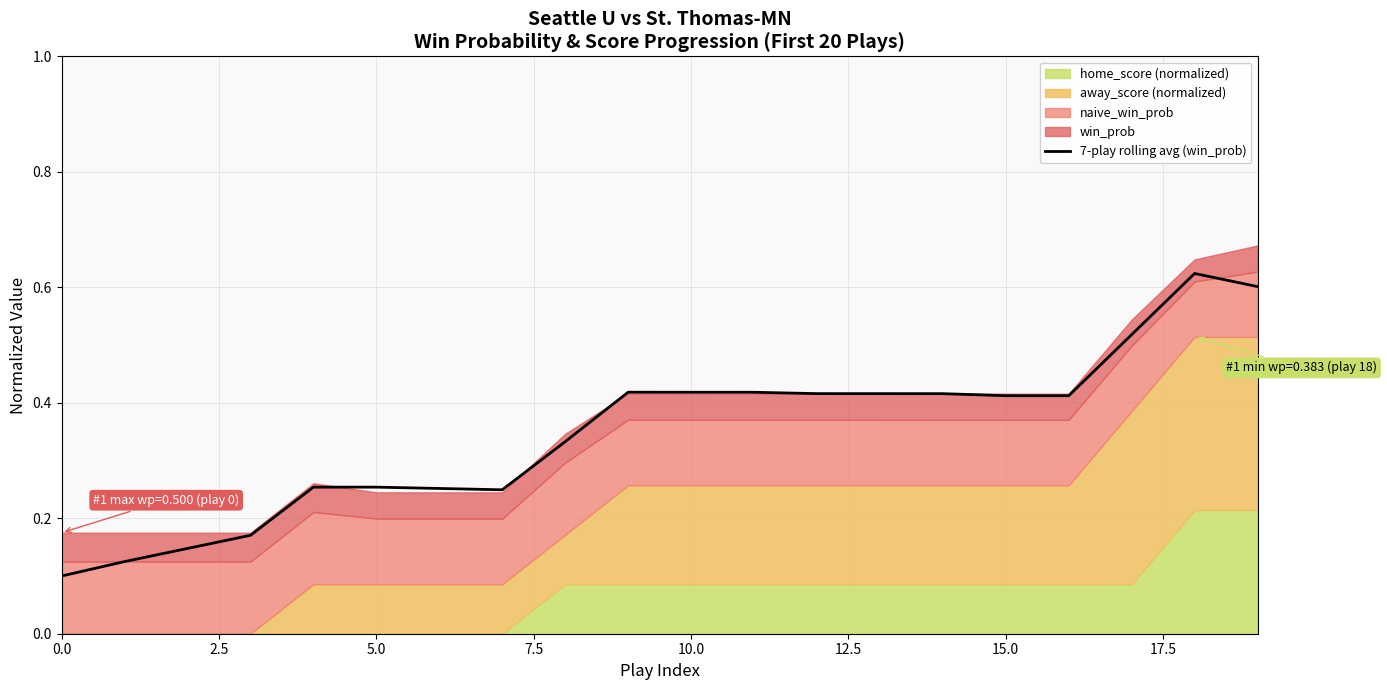

Reading left to right, extract all data points from this chart.

0.1	0.1	0.1	0.2	0.3	0.3	0.3	0.2	0.3	0.4	0.4	0.4	0.4	0.4	0.4	0.4	0.4	0.5	0.6	0.6